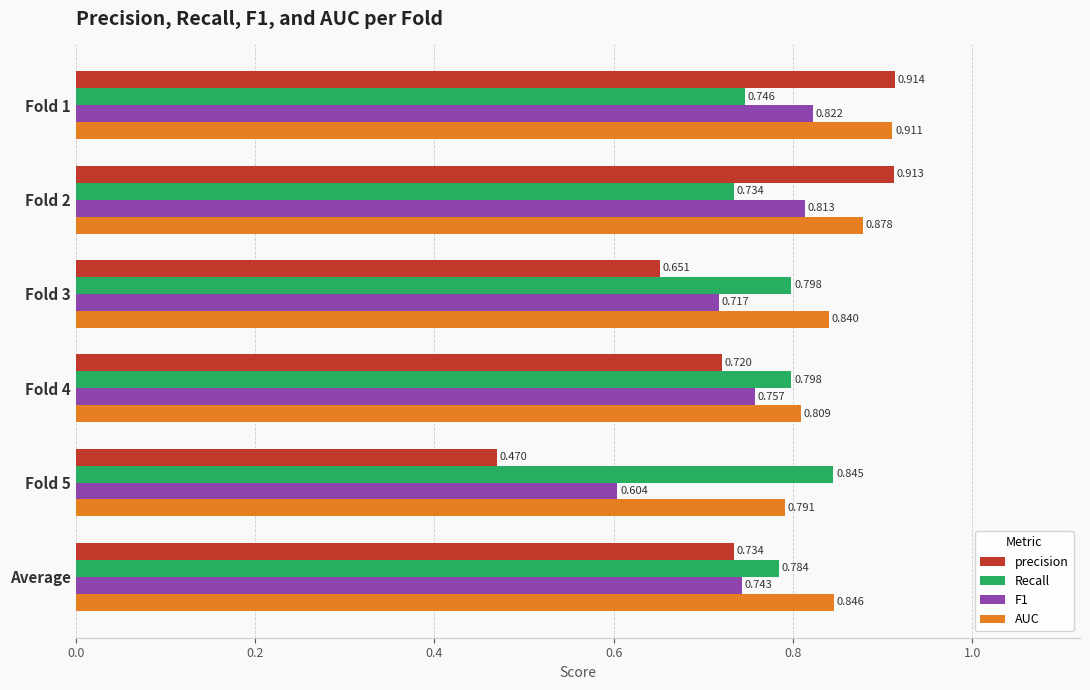

At which label is F1 closest to 0?

Fold 5